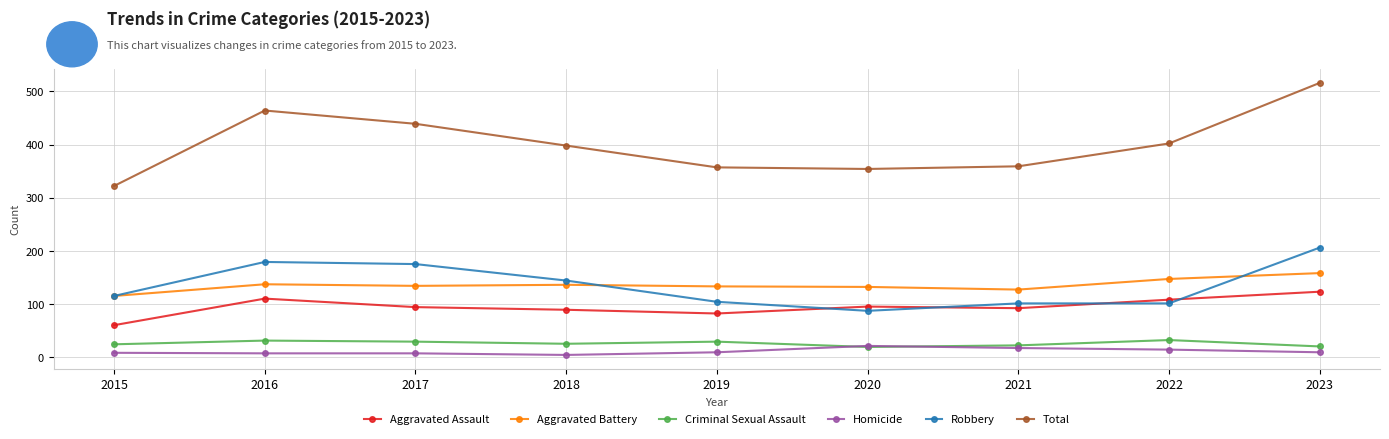

The Aggravated Assault series shows 60 at 2015. True or false?

True